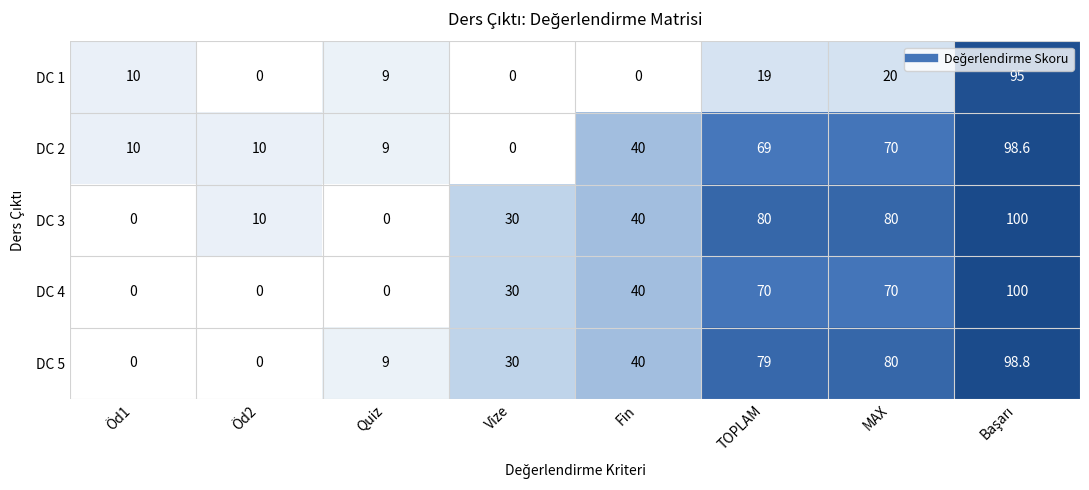

What is the difference between the DC 4 values at Öd2 and Fin?

40.0